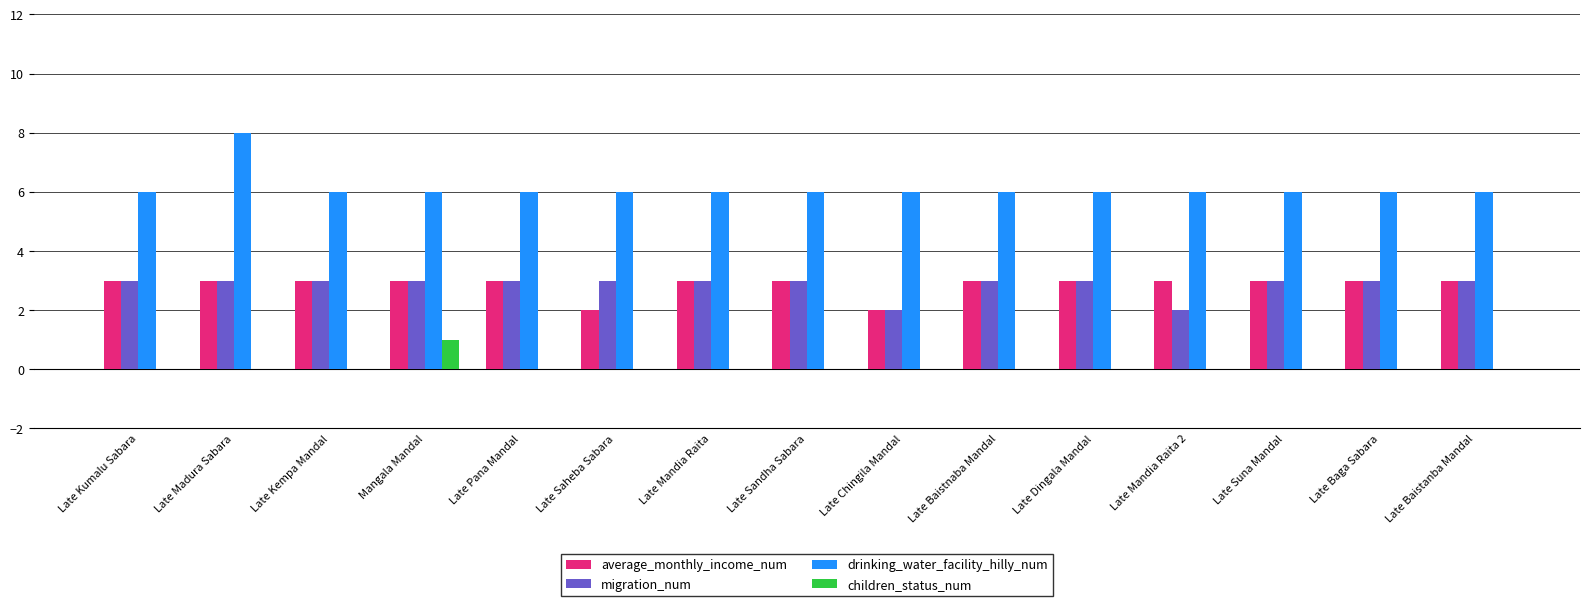

How many series are shown in this chart?

4